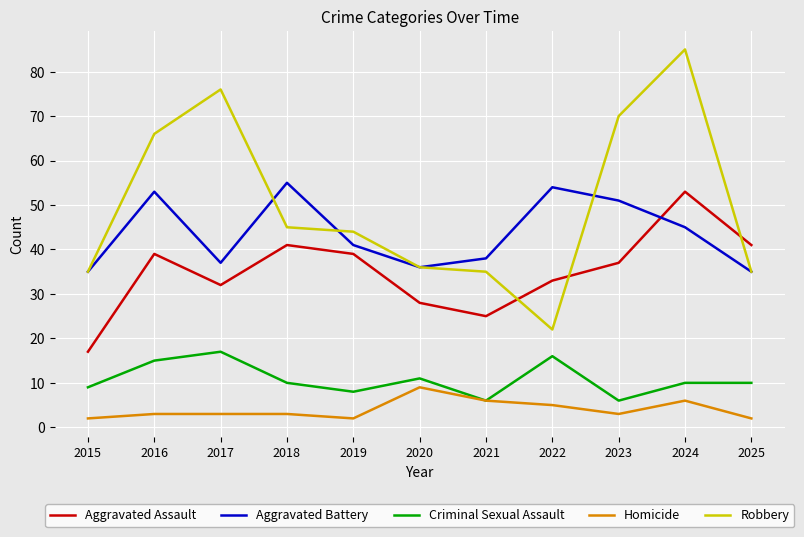

The value of Criminal Sexual Assault at 2022 is 23. True or false?

False